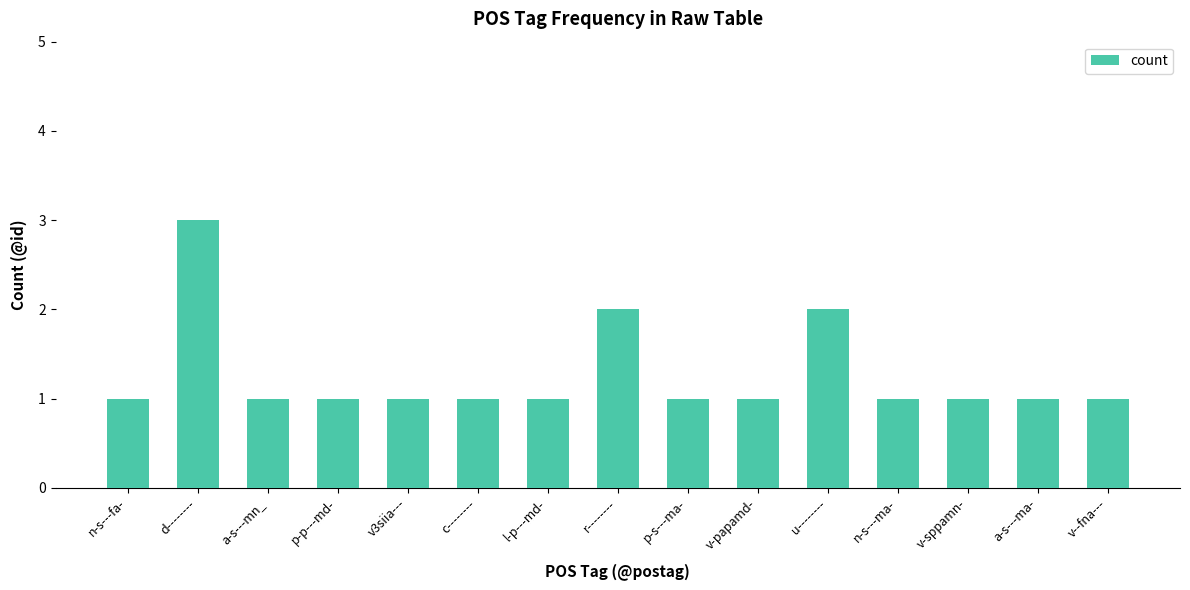

Between r-------- and v-papamd-, which is larger?

r--------